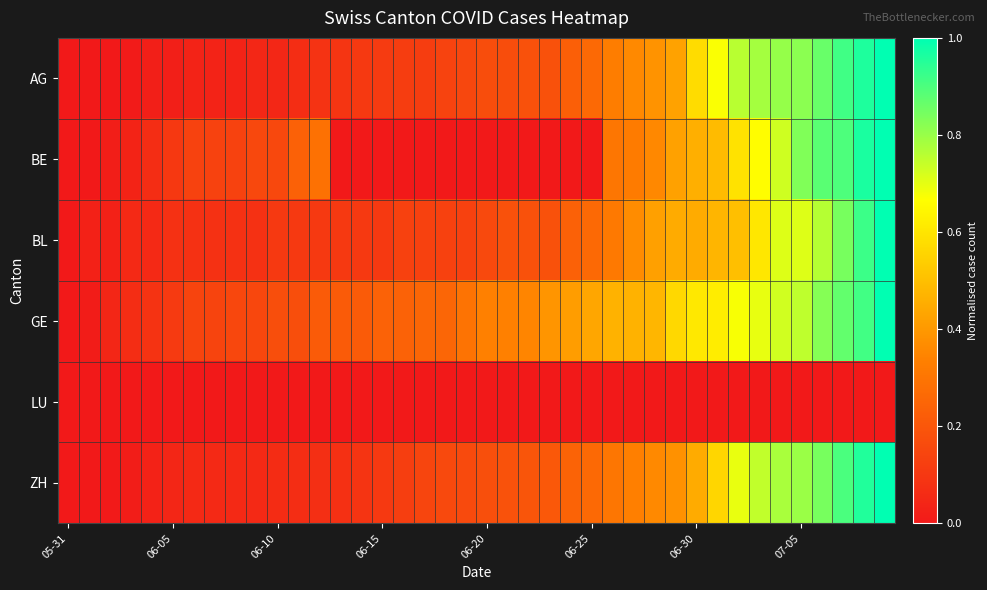

Which label corresponds to the smallest value in the chart?

05-31